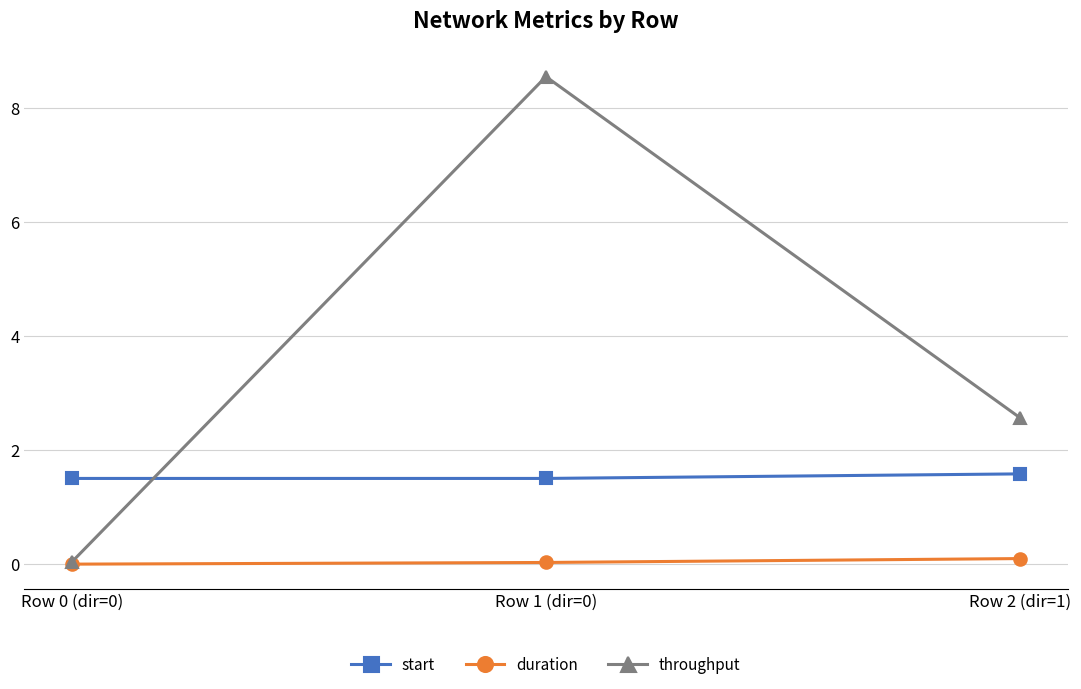

What is the greatest value displayed?

8.5